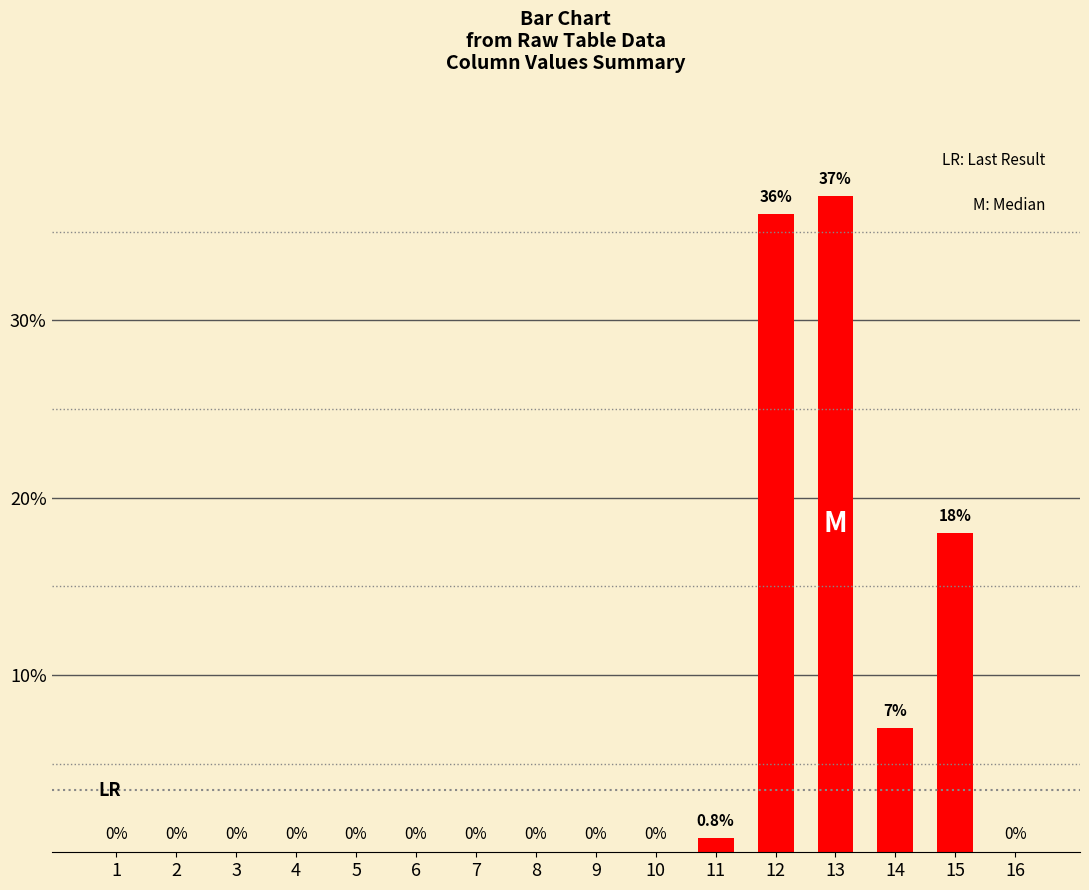

Are the bars grouped side by side (vs. stacked)?

No